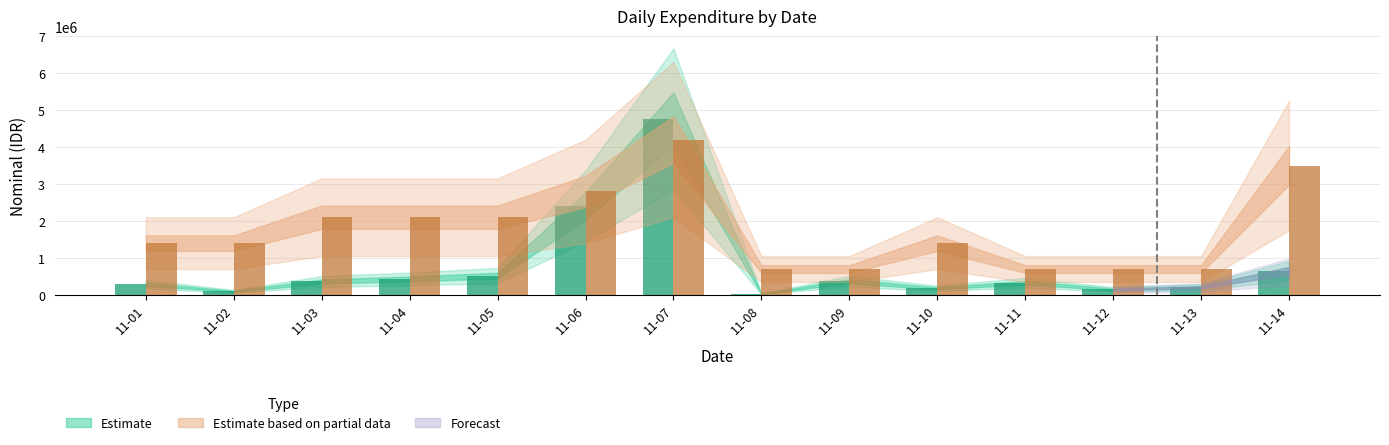

At which category is the sum across all series the highest?

11-07